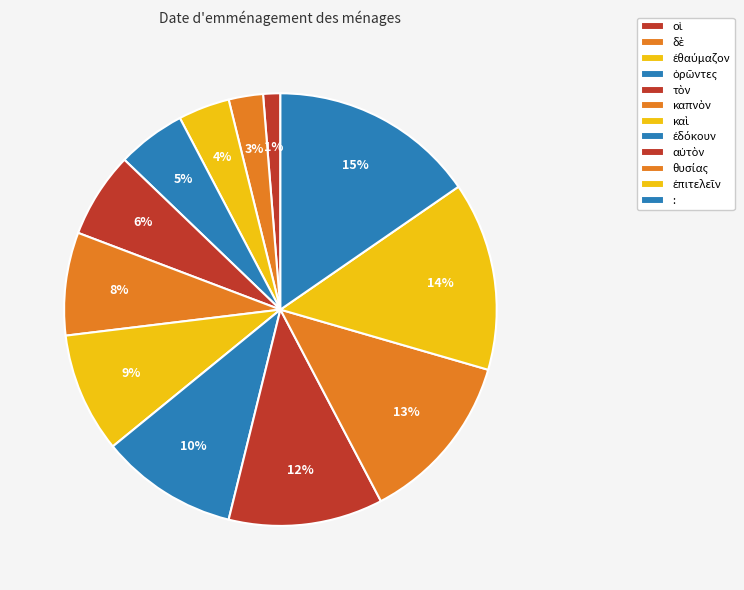

How many segments does this pie chart have?

12